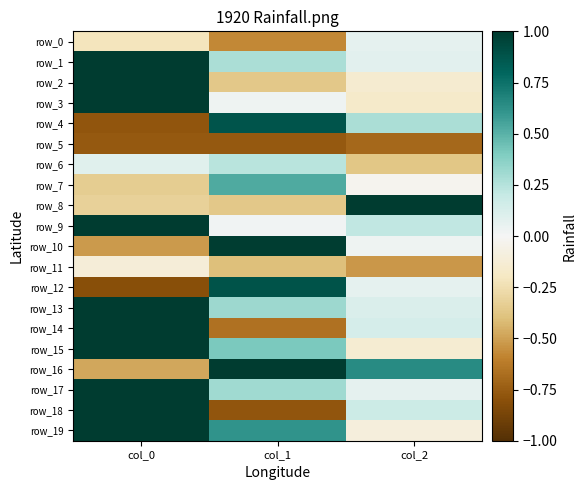

What is the lowest value of the row_3 series?

-0.2